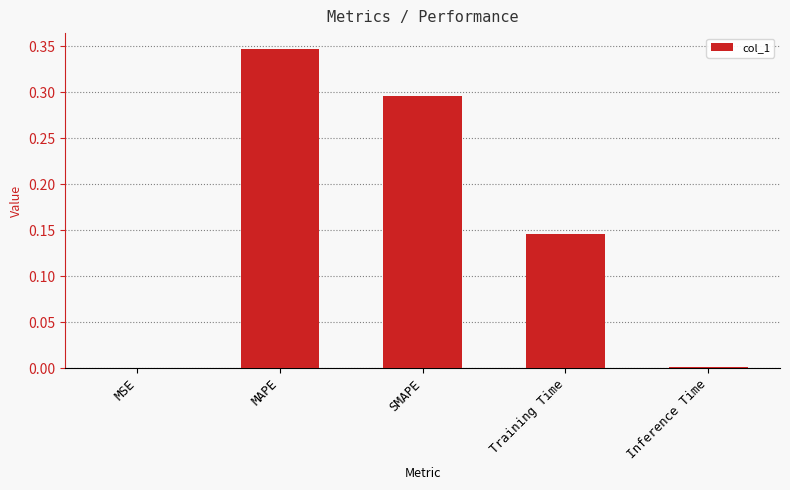

What is the change in value from MAPE to SMAPE?

-0.1